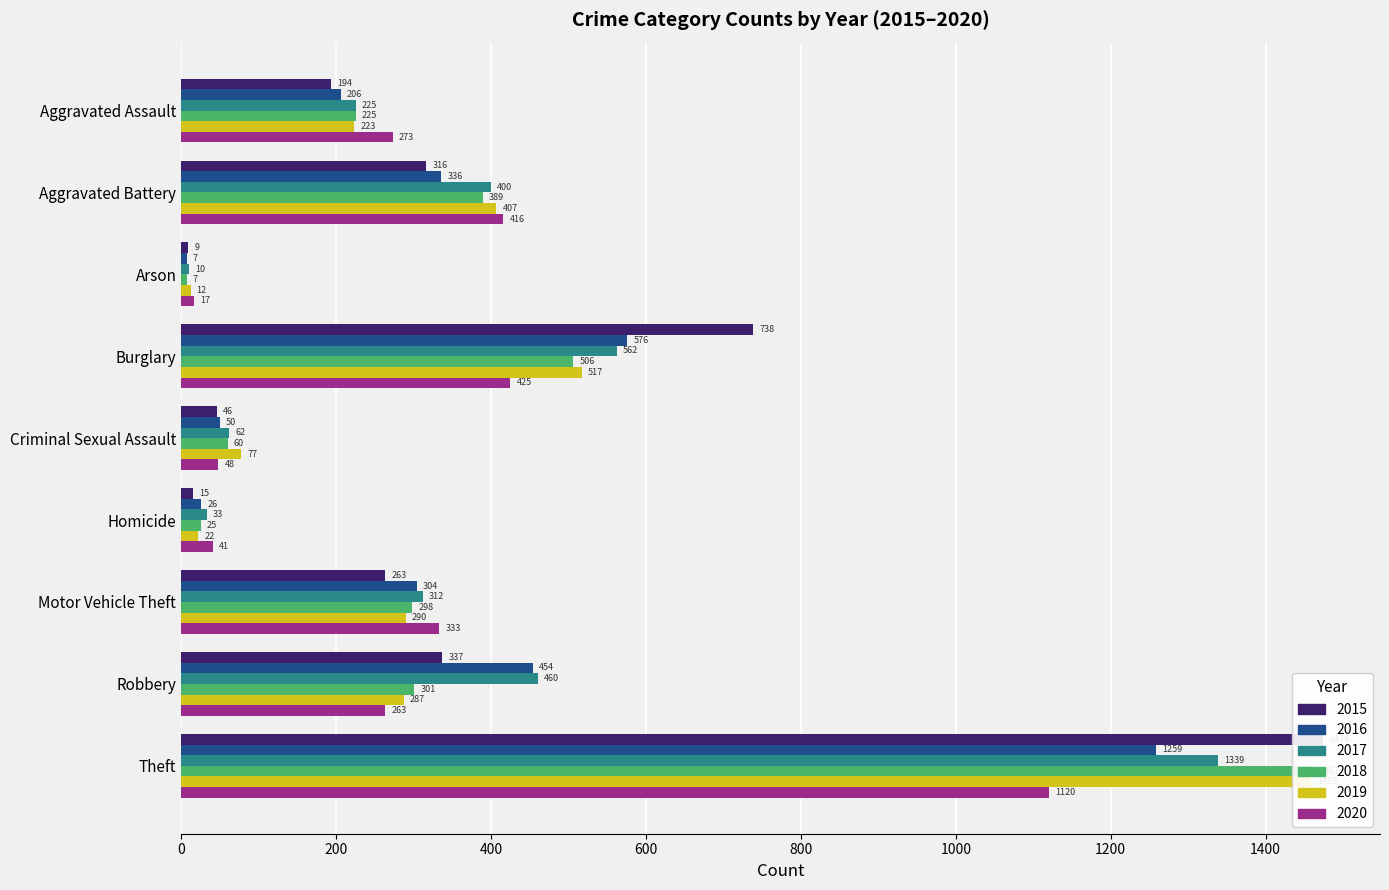

True or false: 2020 has a value of 78 at Criminal Sexual Assault.

False